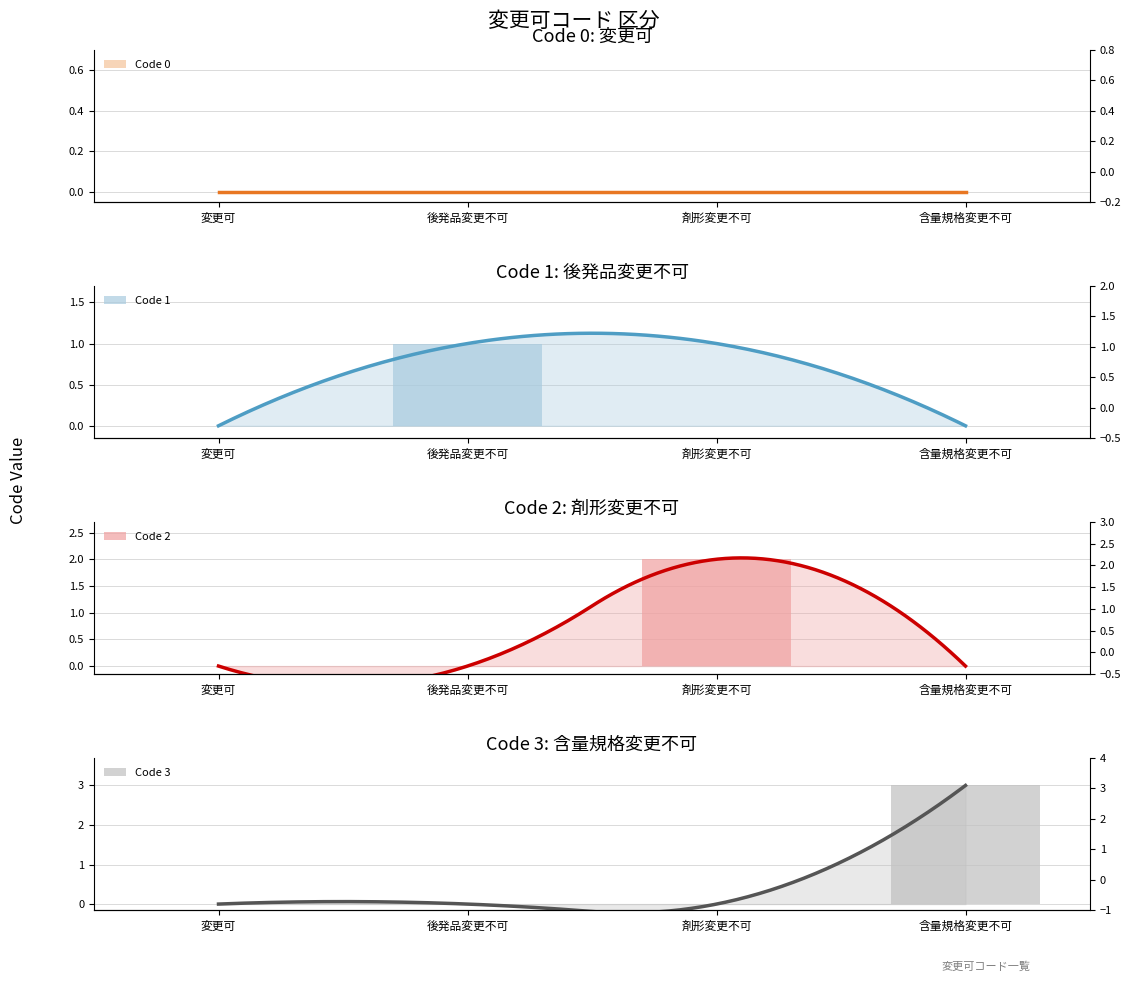

At which category does the chart reach its peak across all series?

含量規格変更不可